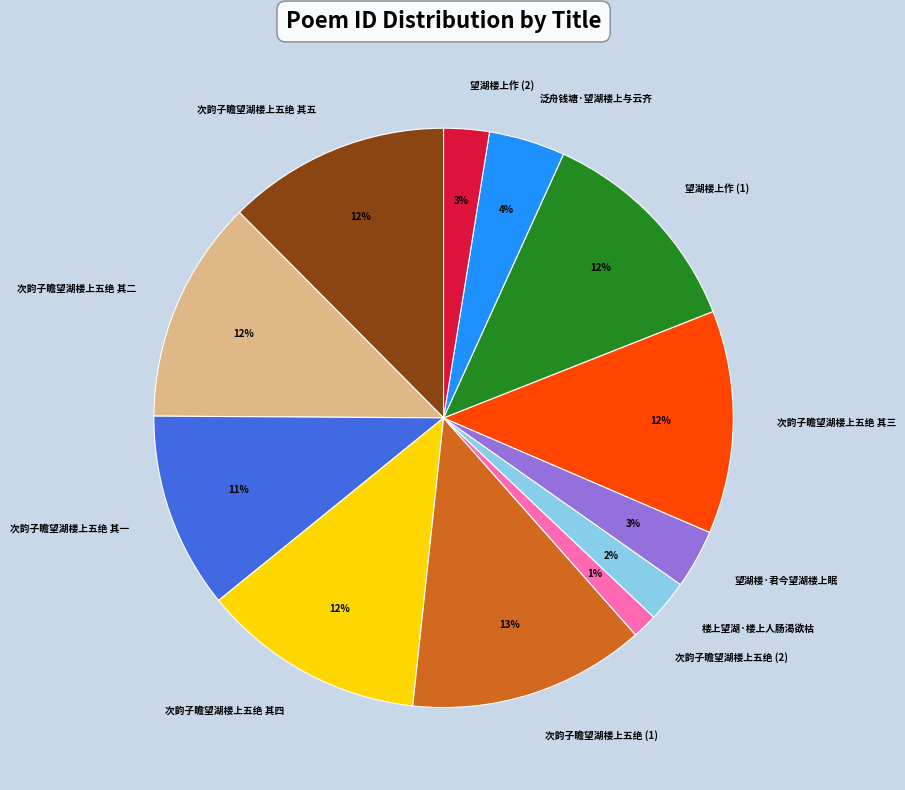

To the nearest percent, what is the average slice percentage?

8%